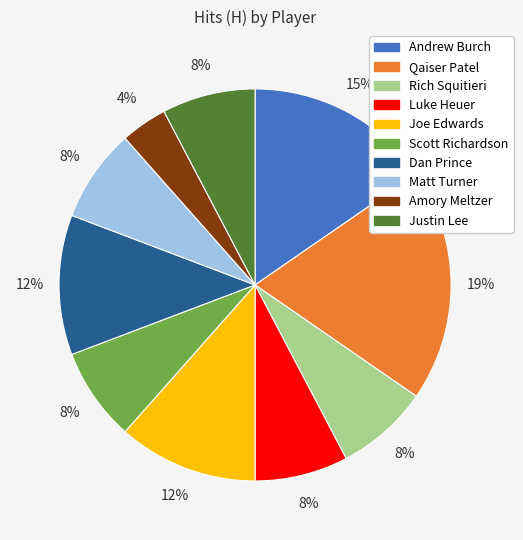

Does Qaiser Patel represent more than half of the total?

No